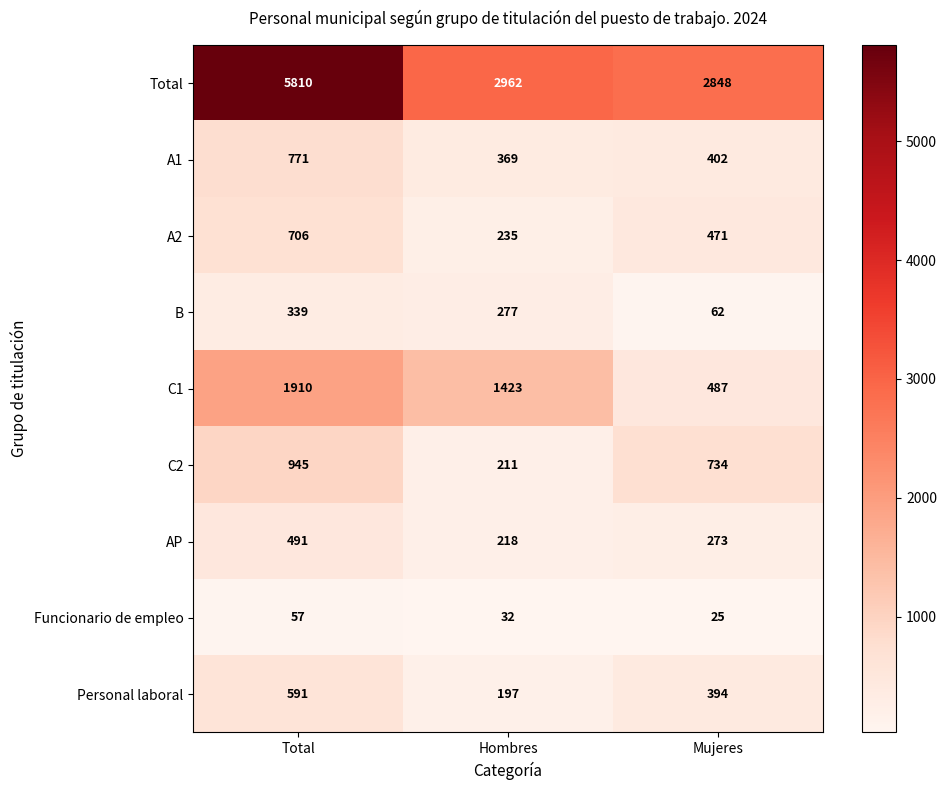

How many Funcionario de empleo values are between 25 and 57?

3